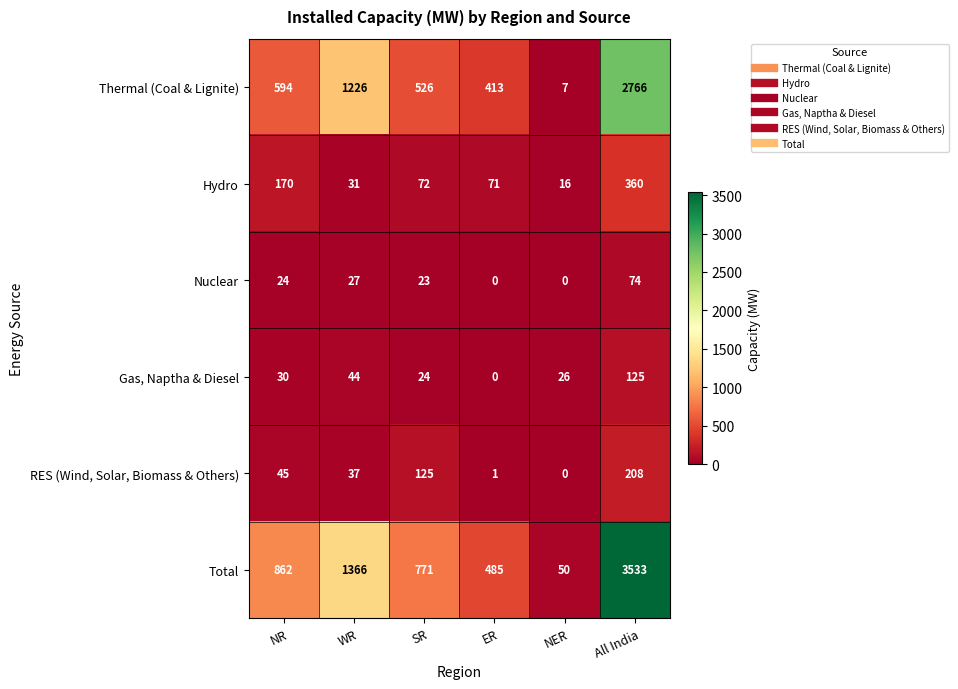

Is it true that Nuclear equals -49 at ER?

False